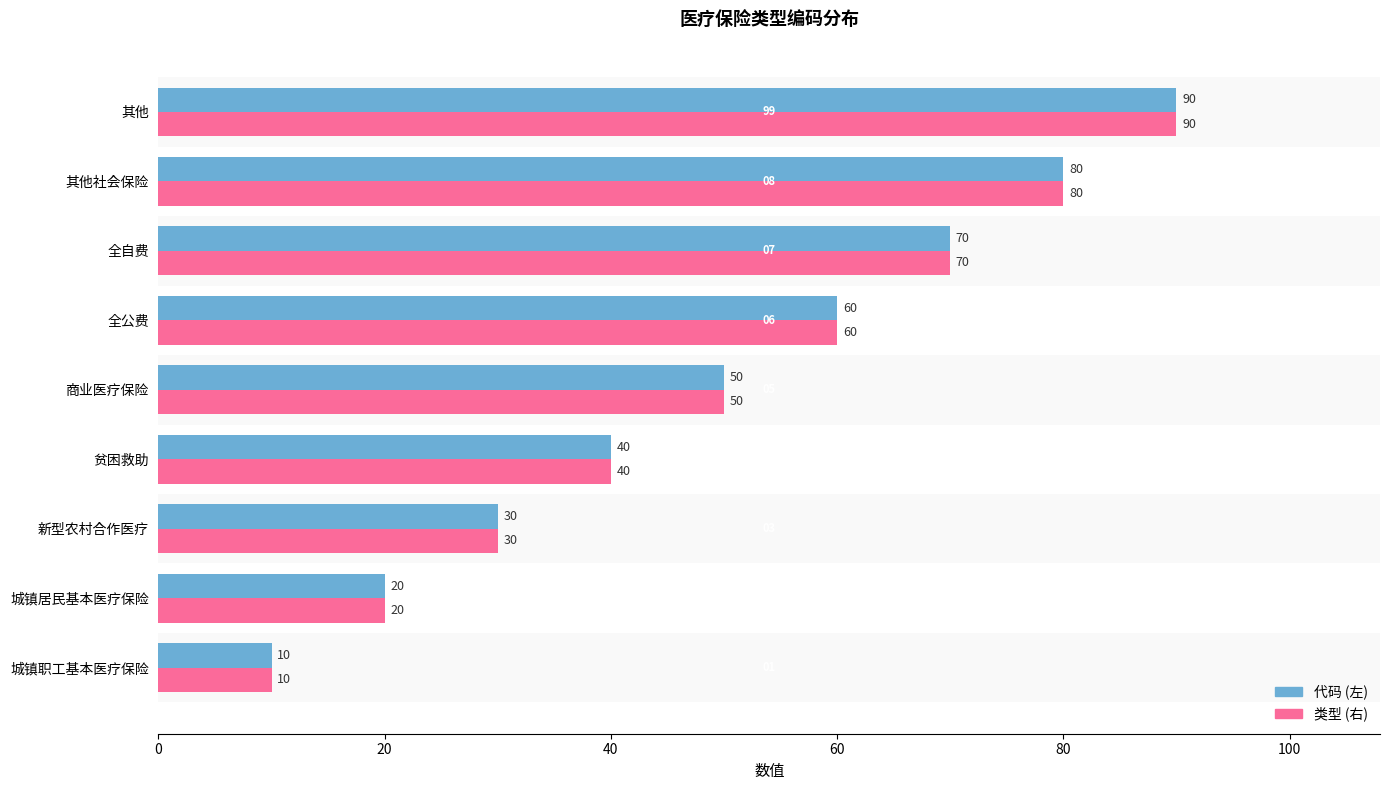

What is the total value across all series at 其他社会保险?

160